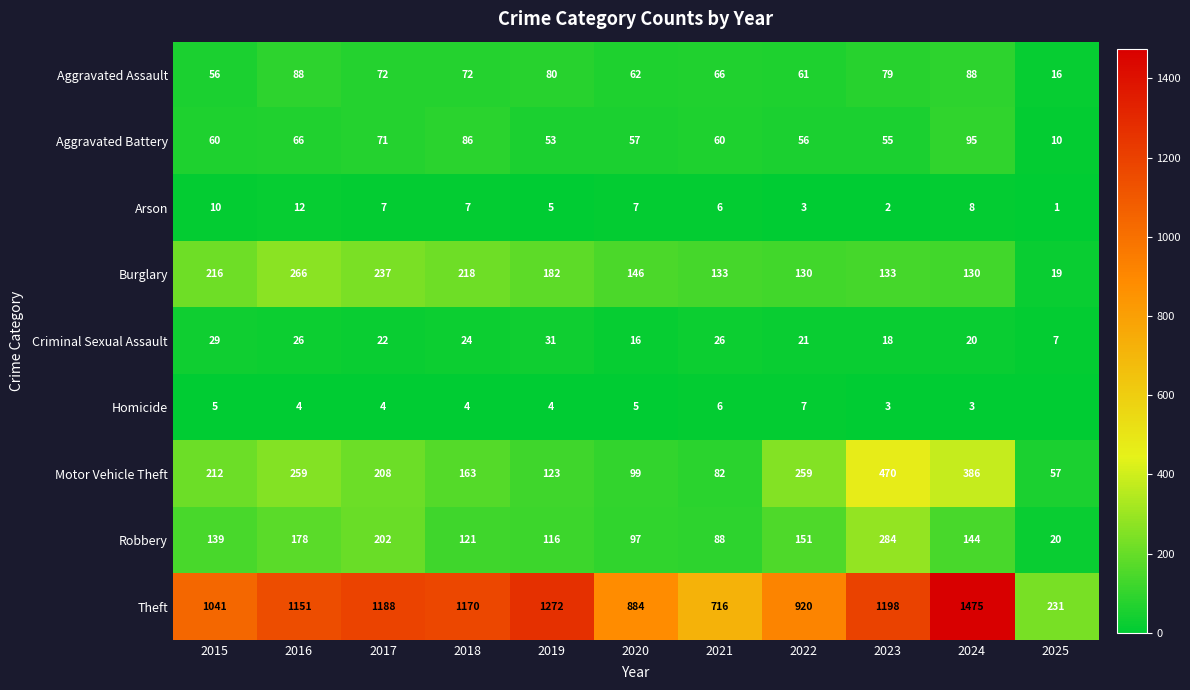

What is the greatest value displayed?

1475